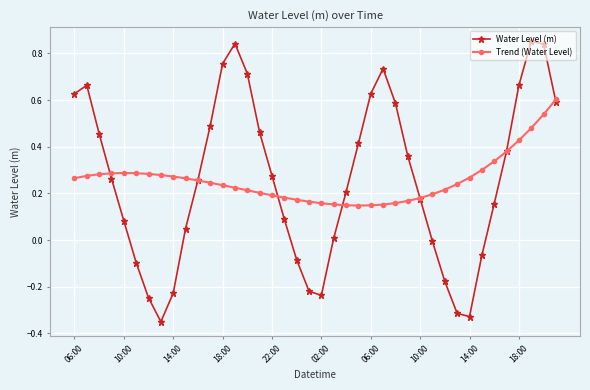

List the series in order of their peak value, highest first.

Water Level (m), Trend (Water Level)